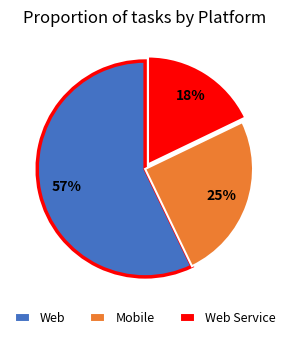

To the nearest percent, what is the combined percentage of Web and Web Service?

75%